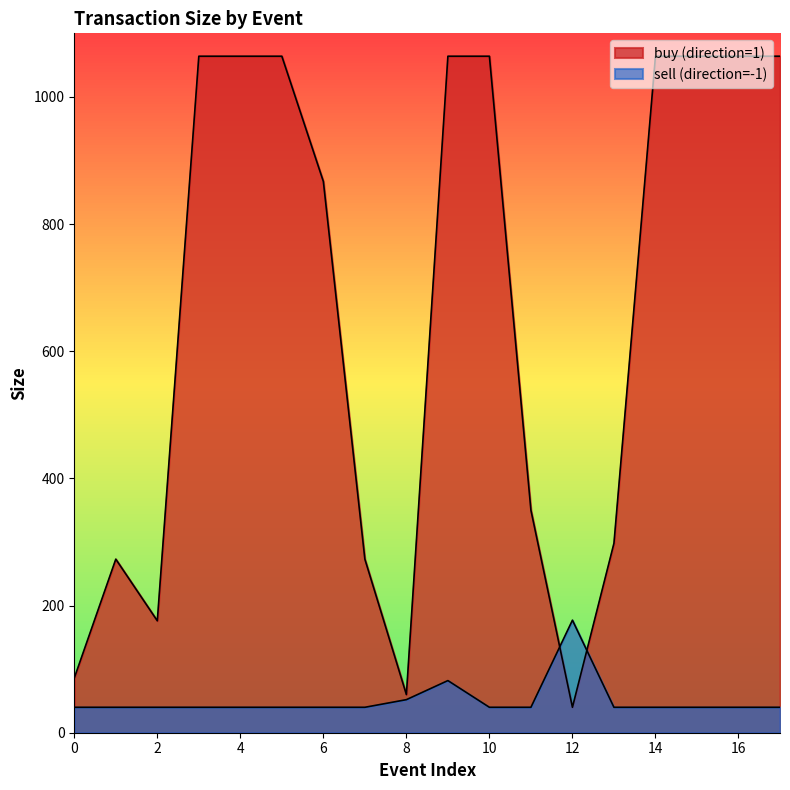

At which category does the chart reach its peak across all series?

3